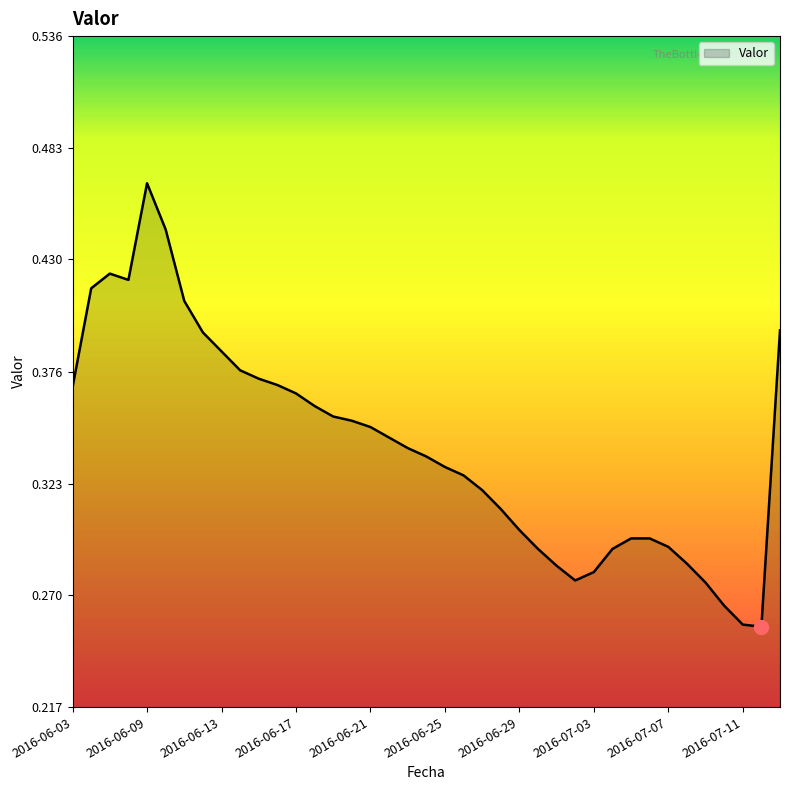

Reading left to right, transcribe all the data shown in this chart.

0.4	0.4	0.4	0.4	0.5	0.4	0.4	0.4	0.4	0.4	0.4	0.4	0.4	0.4	0.4	0.4	0.3	0.3	0.3	0.3	0.3	0.3	0.3	0.3	0.3	0.3	0.3	0.3	0.3	0.3	0.3	0.3	0.3	0.3	0.3	0.3	0.3	0.3	0.4